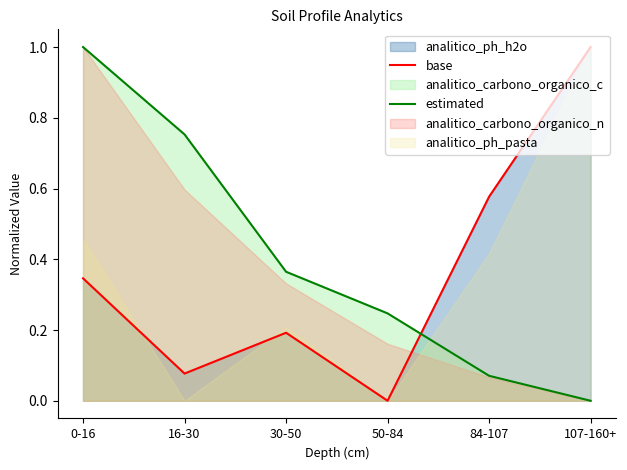

Which series ends up on top after the final intersection of estimated and base?

base